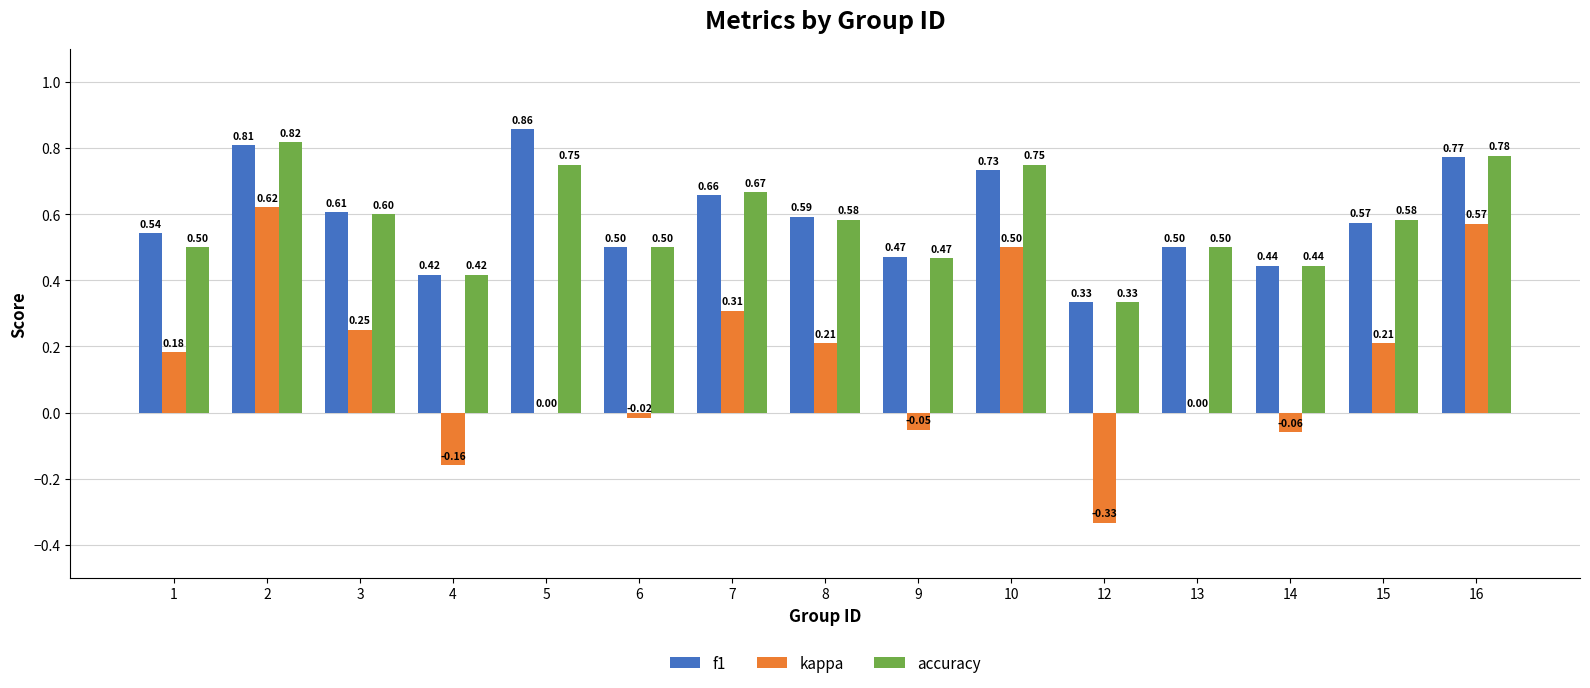

Which series changed the most between 10 and 15?

kappa